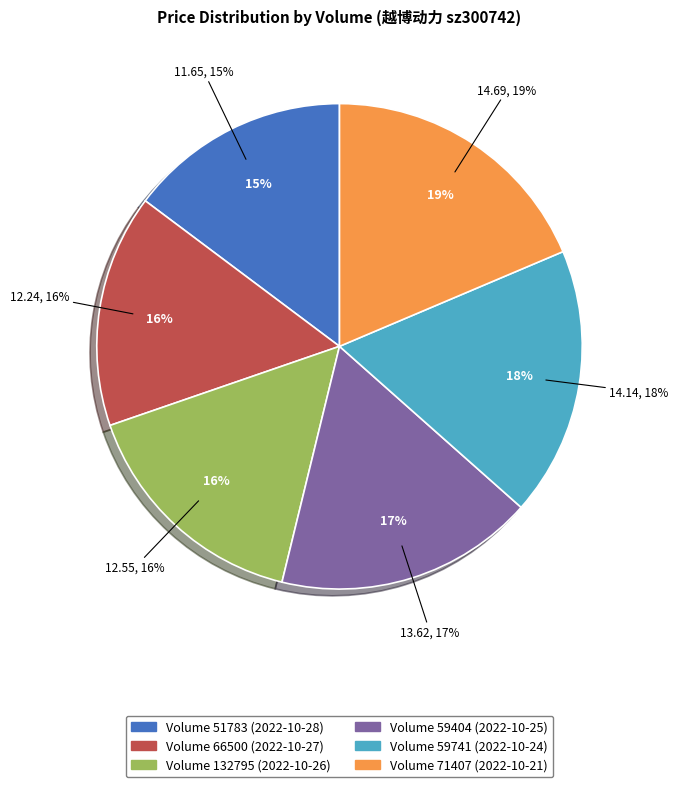

What is the change in value from 51783 to 132795?

+0.9